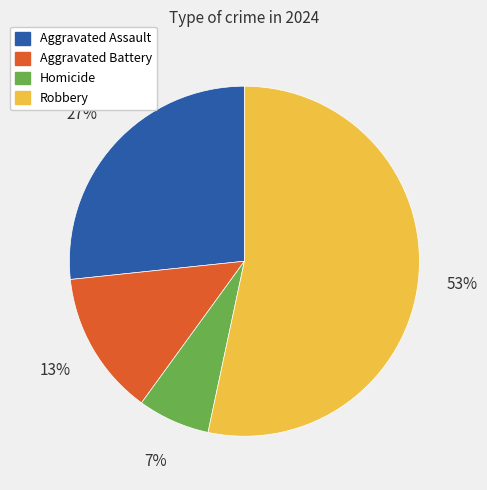

Do Aggravated Battery and Homicide together represent more than half of the pie?

No